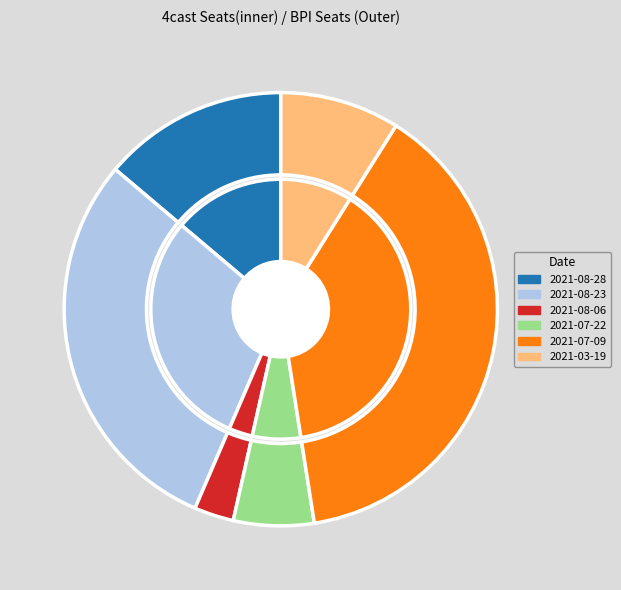

Is it true that 2021-08-23 is 30% of the pie?

True